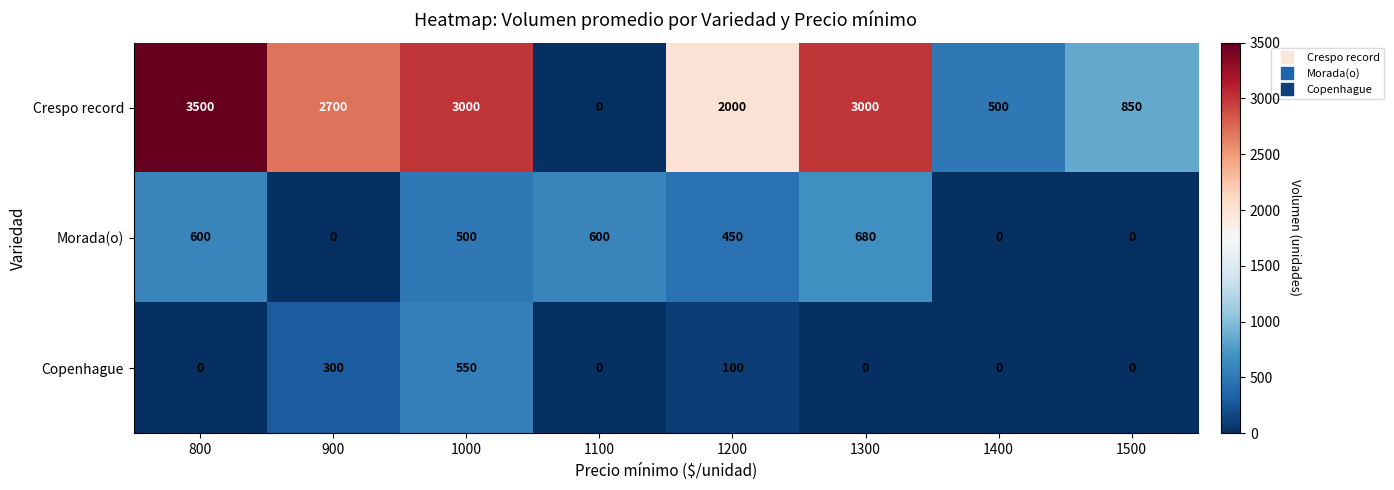

List the series in order of their peak value, highest first.

Crespo record, Morada(o), Copenhague